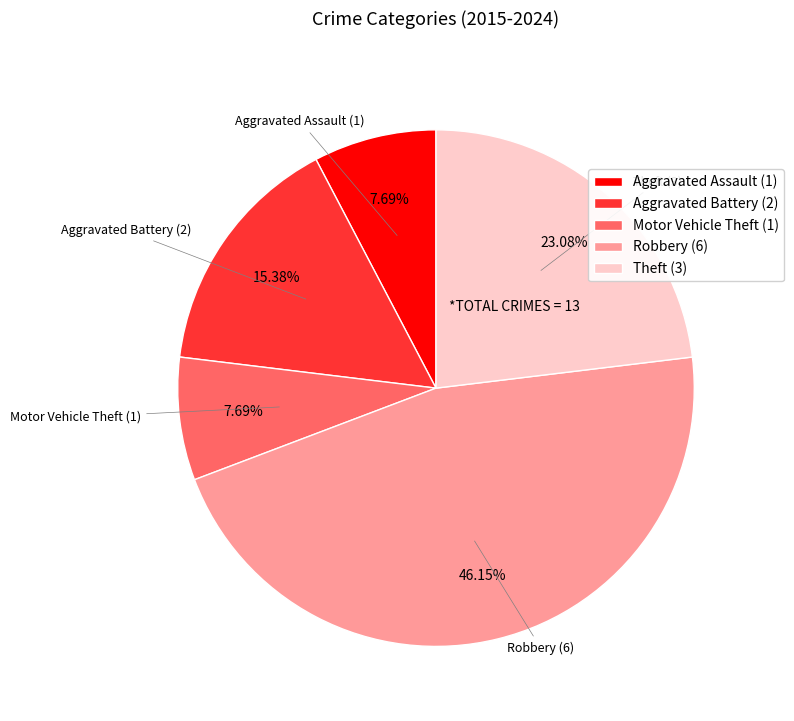

Which has a higher value, Motor Vehicle Theft or Aggravated Battery?

Aggravated Battery